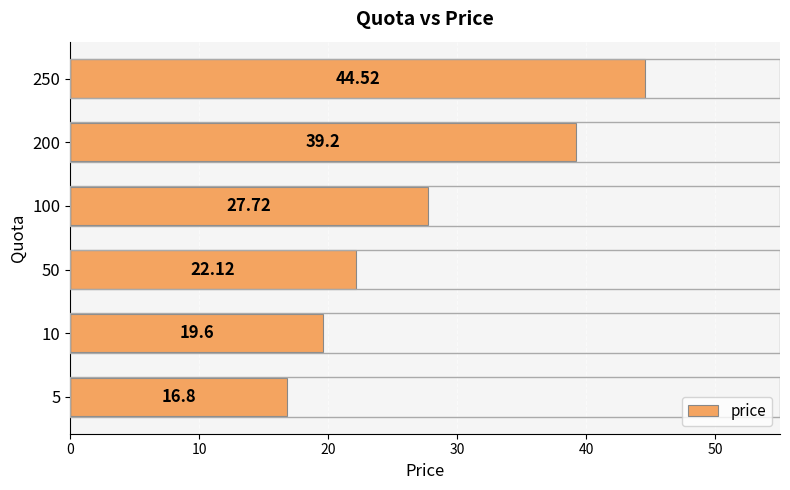

What is the ratio of the value at 250 to the value at 200?

1.1